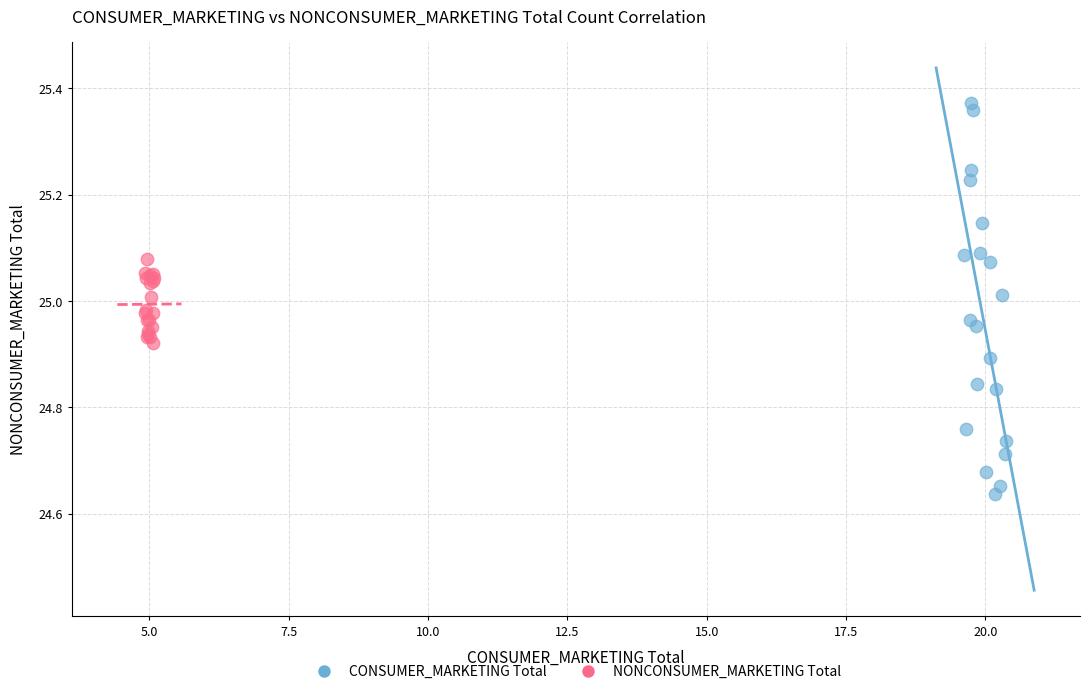

Which series contains the highest Y value?

CONSUMER_MARKETING Total